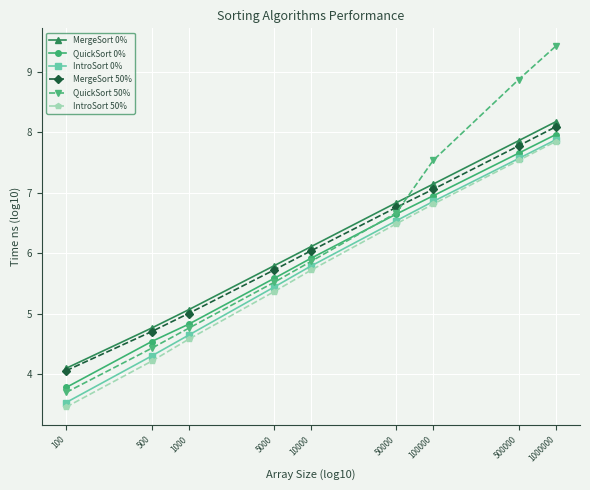

Which category has the highest value in the QuickSort 50% series?

1000000